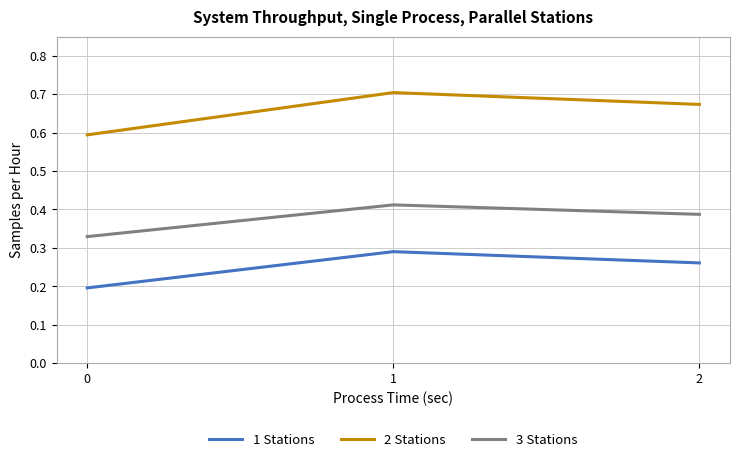

List the series in order of their overall mean, lowest first.

1 Stations, 3 Stations, 2 Stations